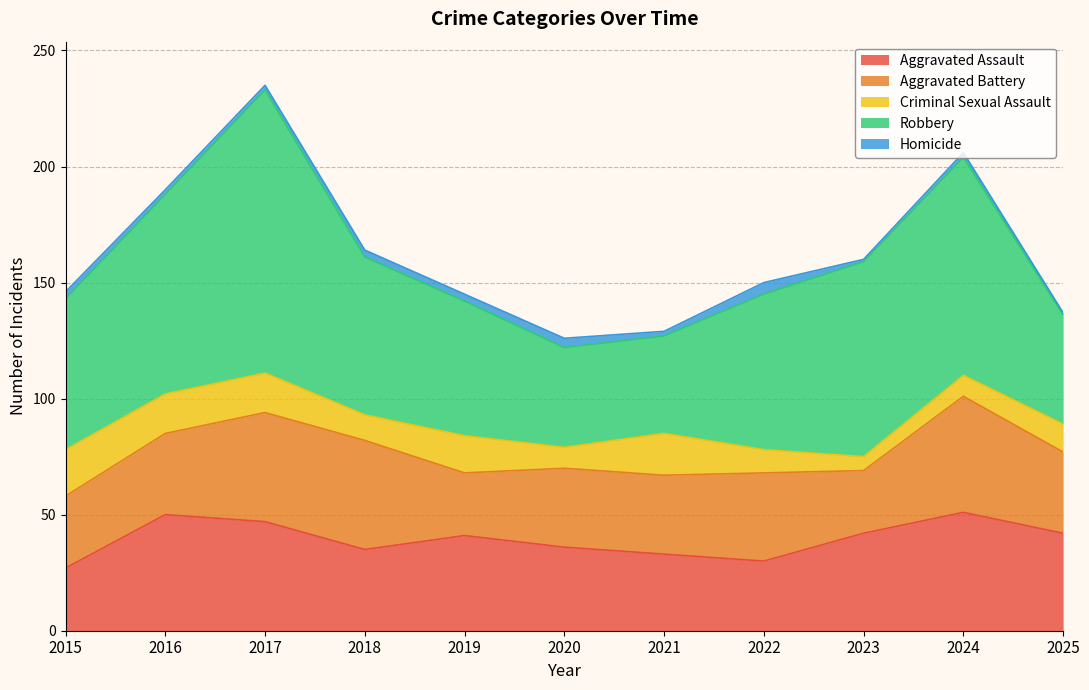

True or false: Robbery and Aggravated Battery intersect in this chart.

False